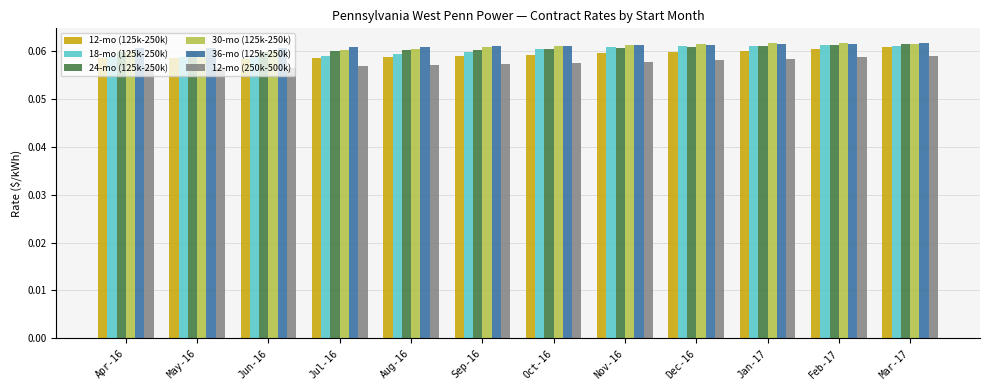

Is the value of 24-mo (125k-250k) at Jun-16 greater than the value of 30-mo (125k-250k) at Nov-16?

No